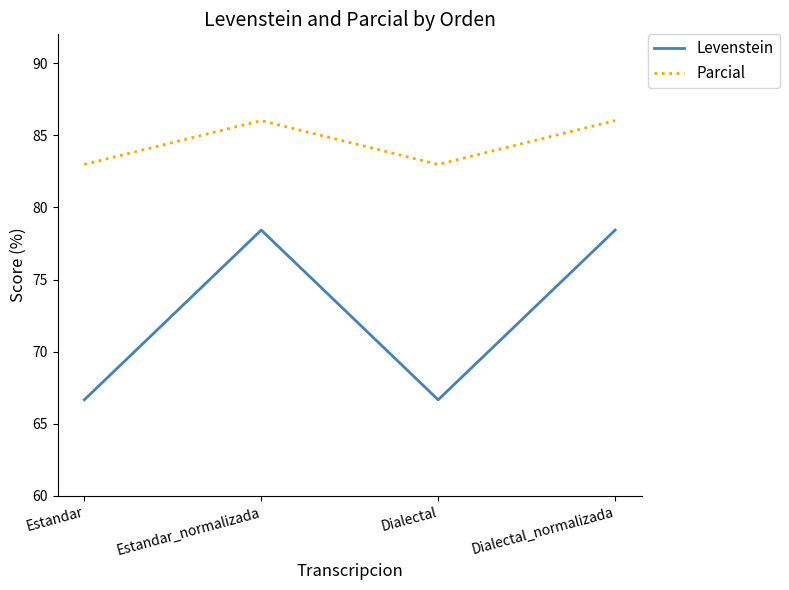

What is the difference between the highest and lowest values at Estandar?

16.3